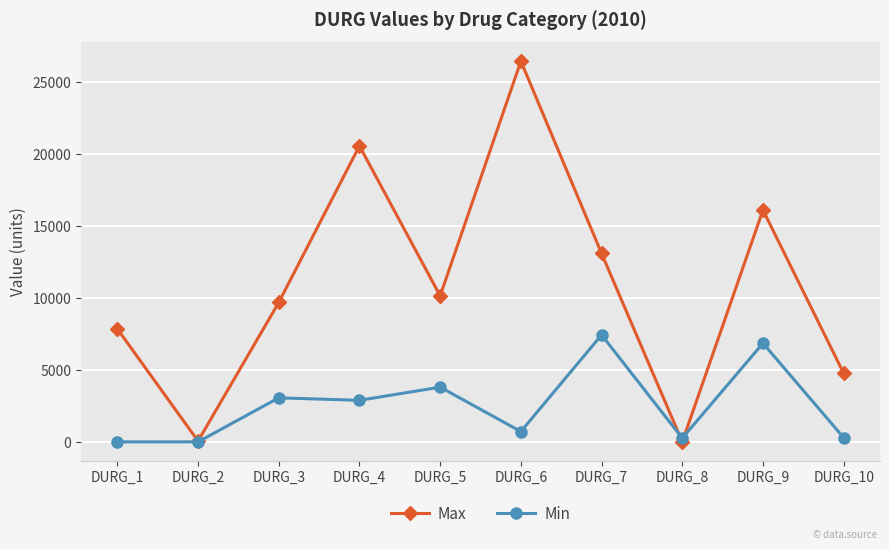

What is the value of the Min point at the 6th from the left?

718.6